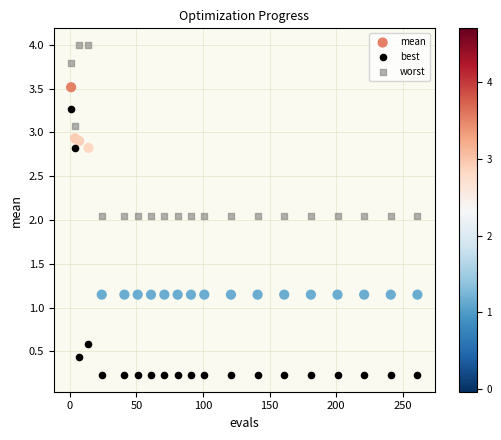

Which series has the widest spread of Y values?

best